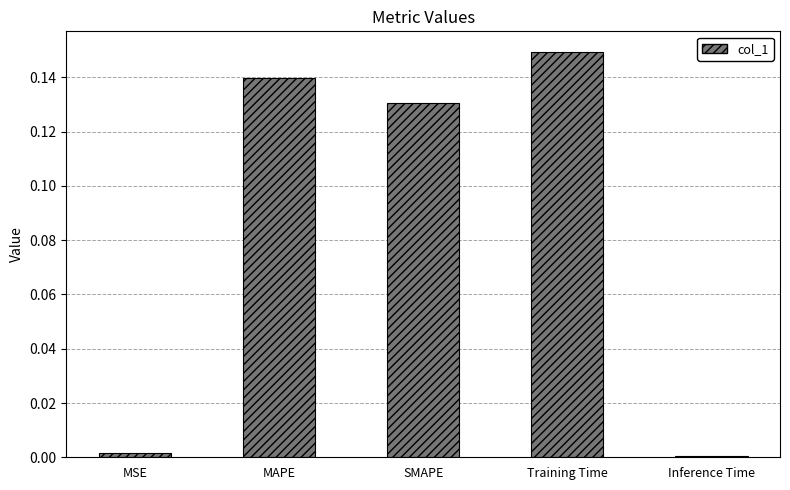

What position from the right is SMAPE?

3